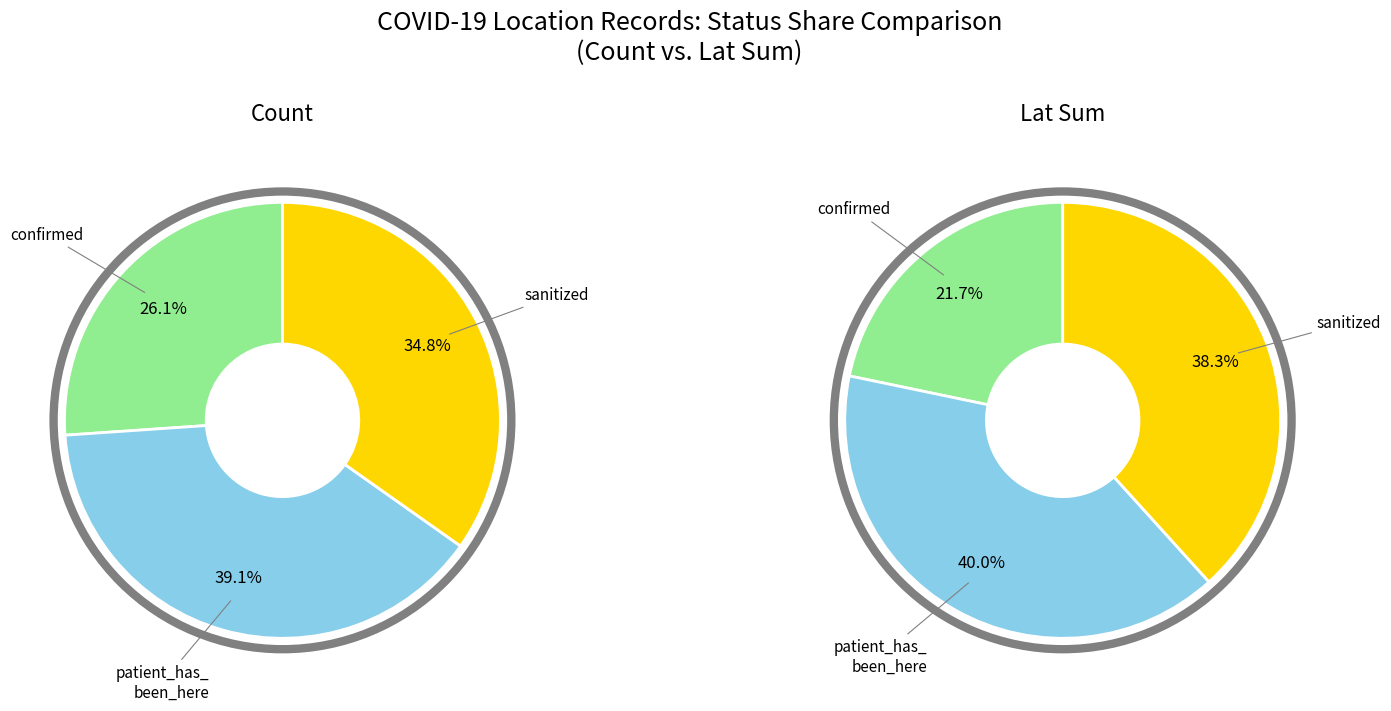

What percentage is the confirmed slice, to the nearest percent?

26%